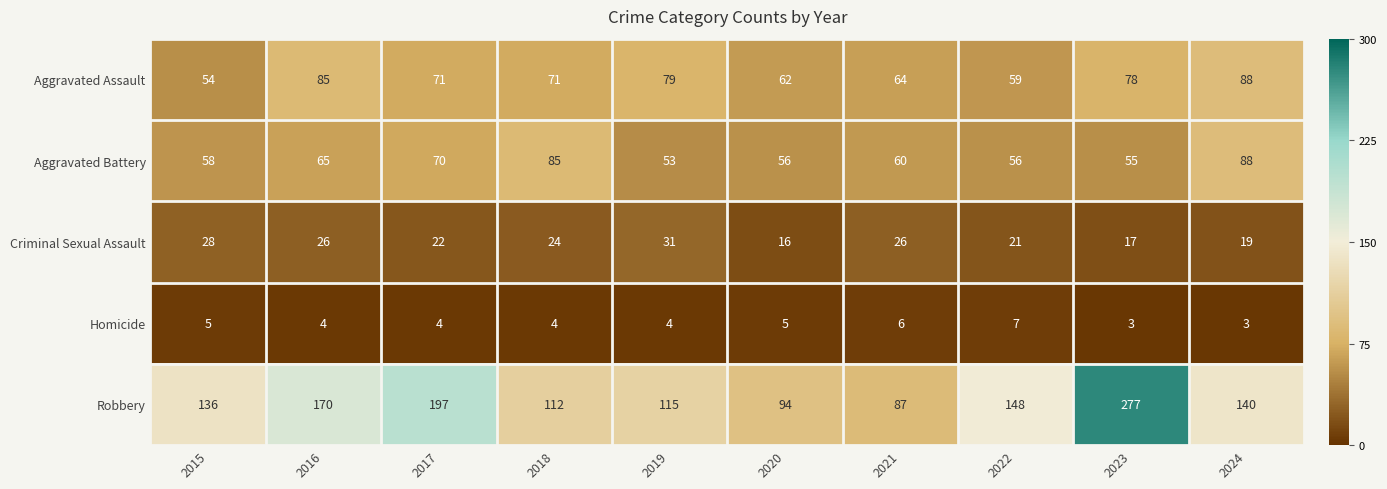

How many distinct data groups are displayed?

5